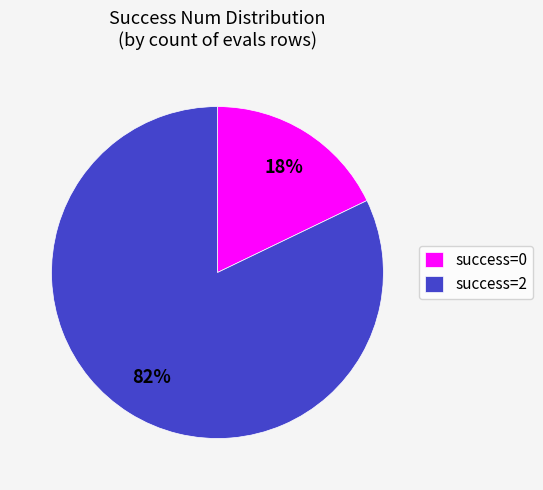

Count the number of slices in the pie.

2